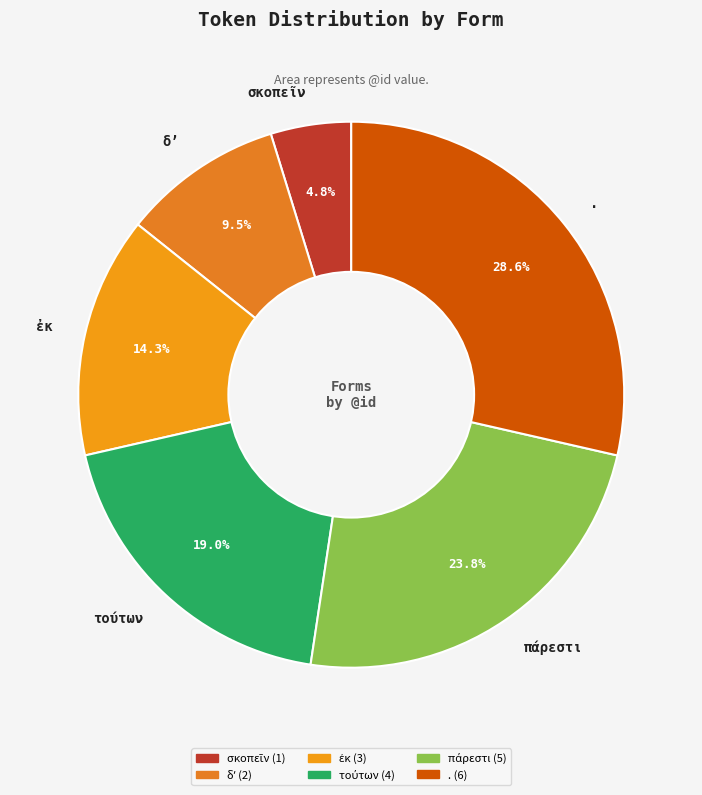

What is the largest slice in the pie chart?

.